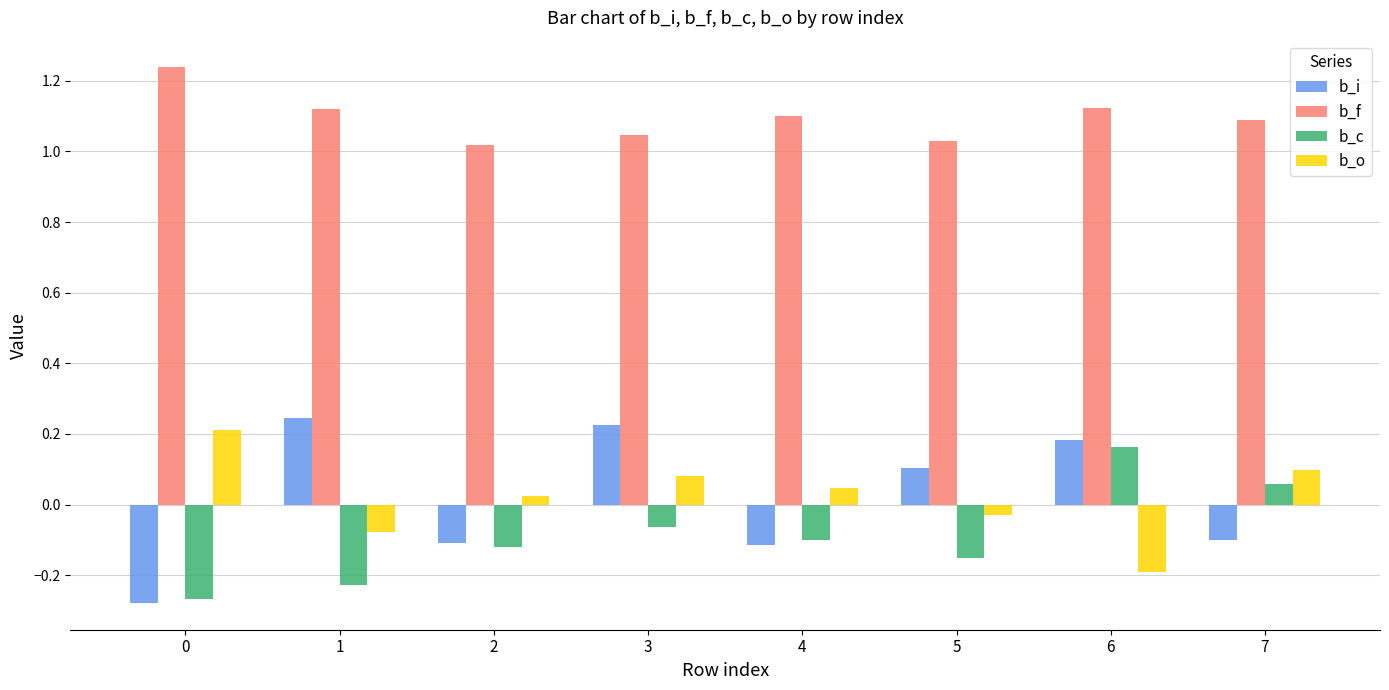

Between 4 and 7, which series saw the biggest shift?

b_c